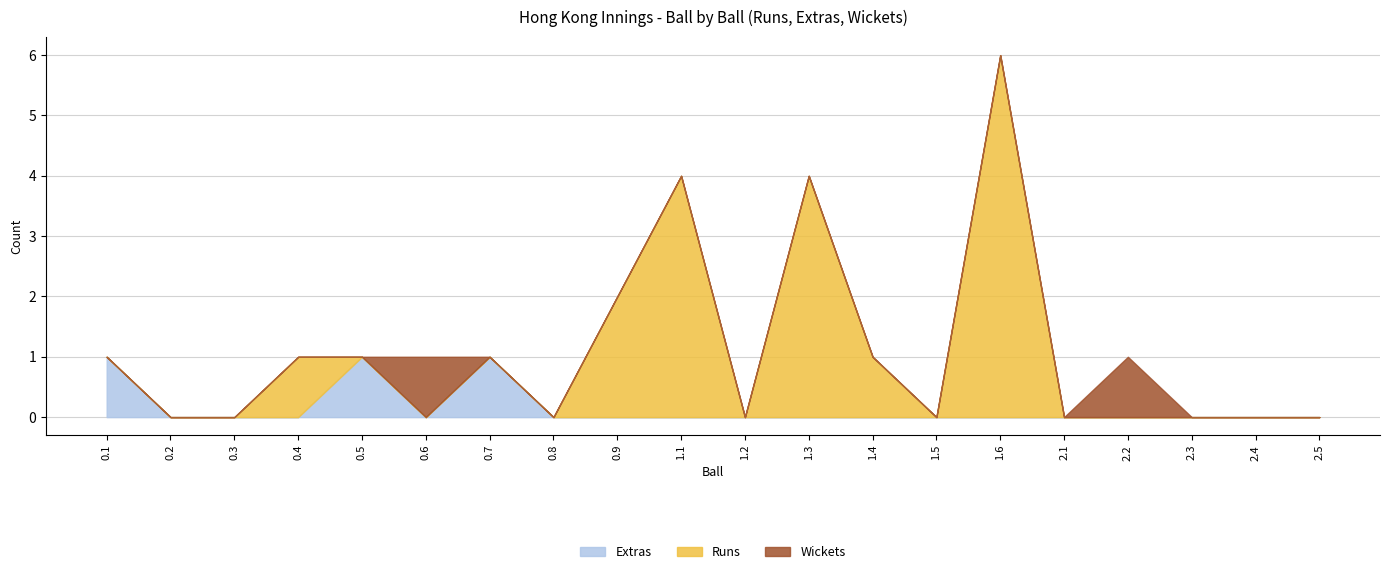

Between 0.2 and 1.2, which is larger?

0.2